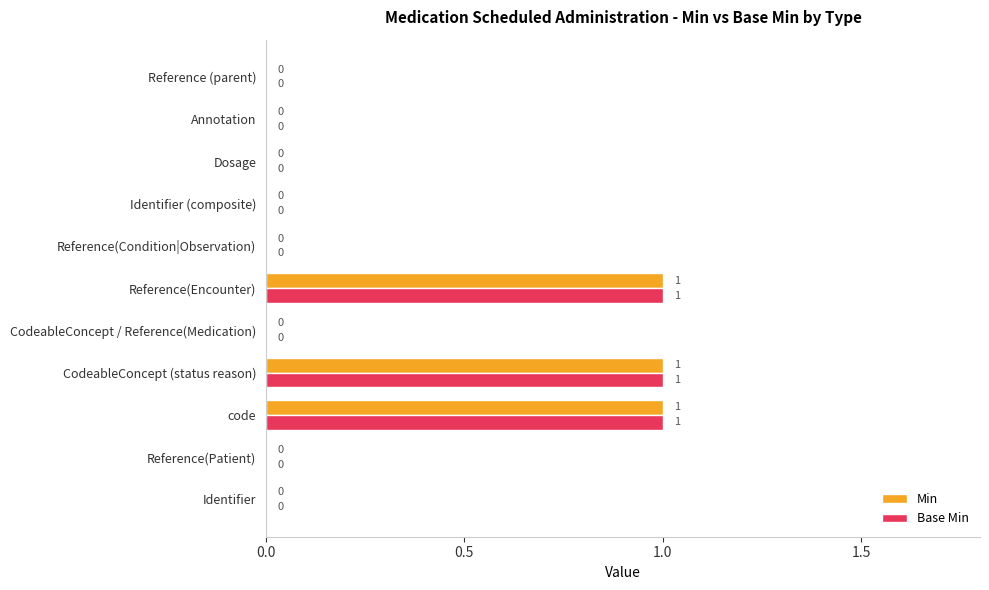

What is the maximum value for Min?

1